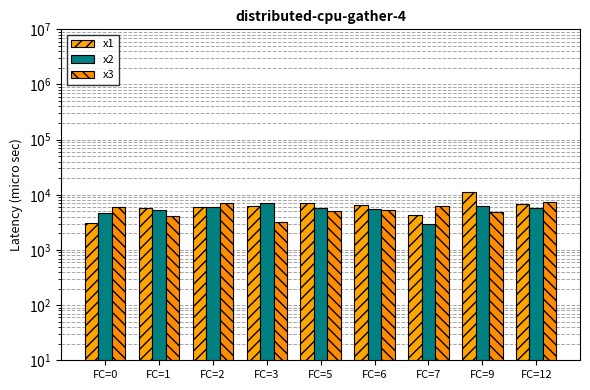

What is the value of the x1 bar at the 8th from the left?

11025.3